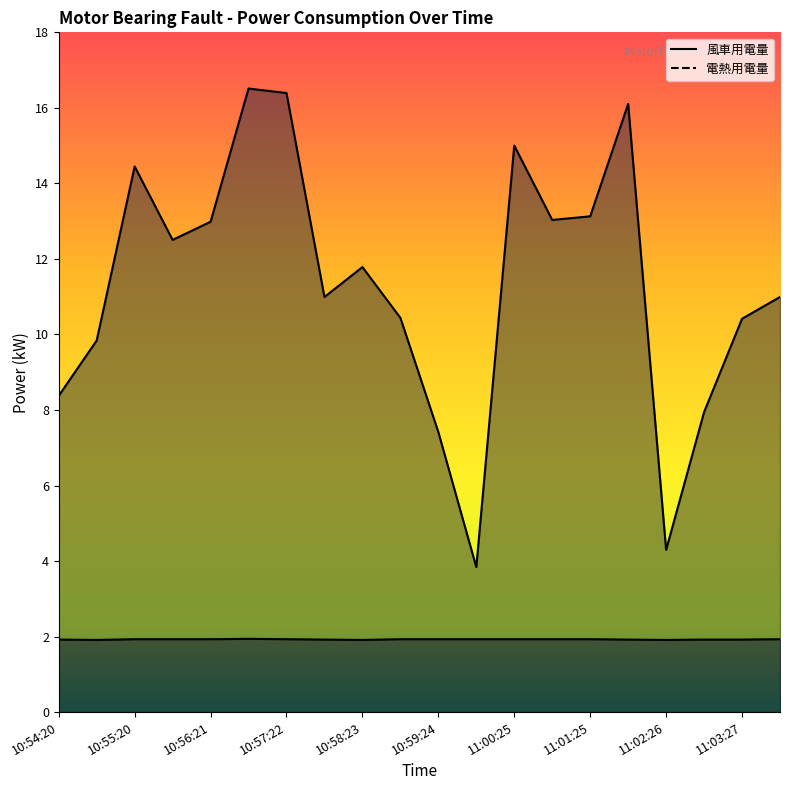

True or false: 風車用電量 and 電熱用電量 cross at least once.

False